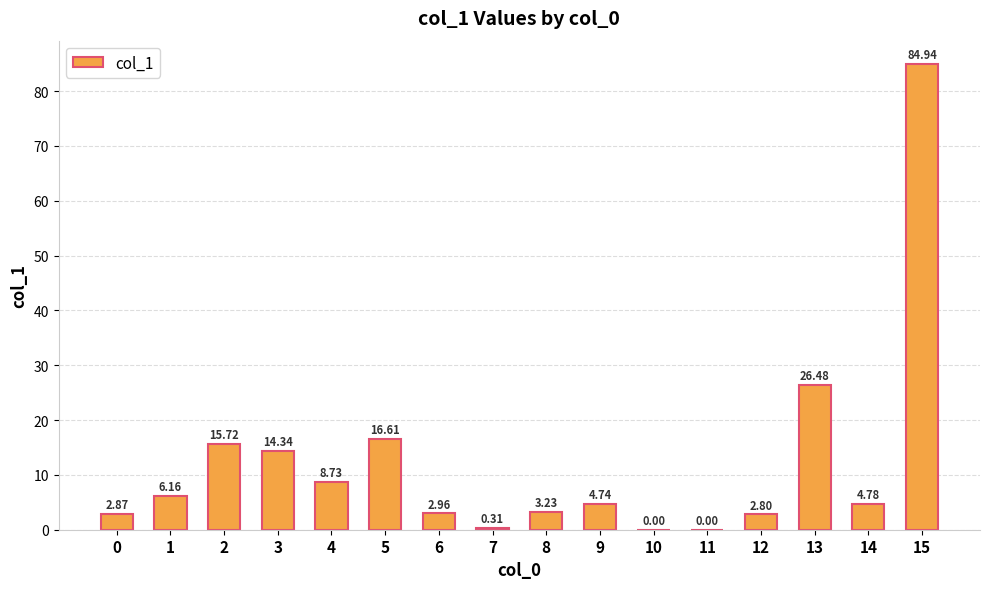

What is the sum of all values?

194.7